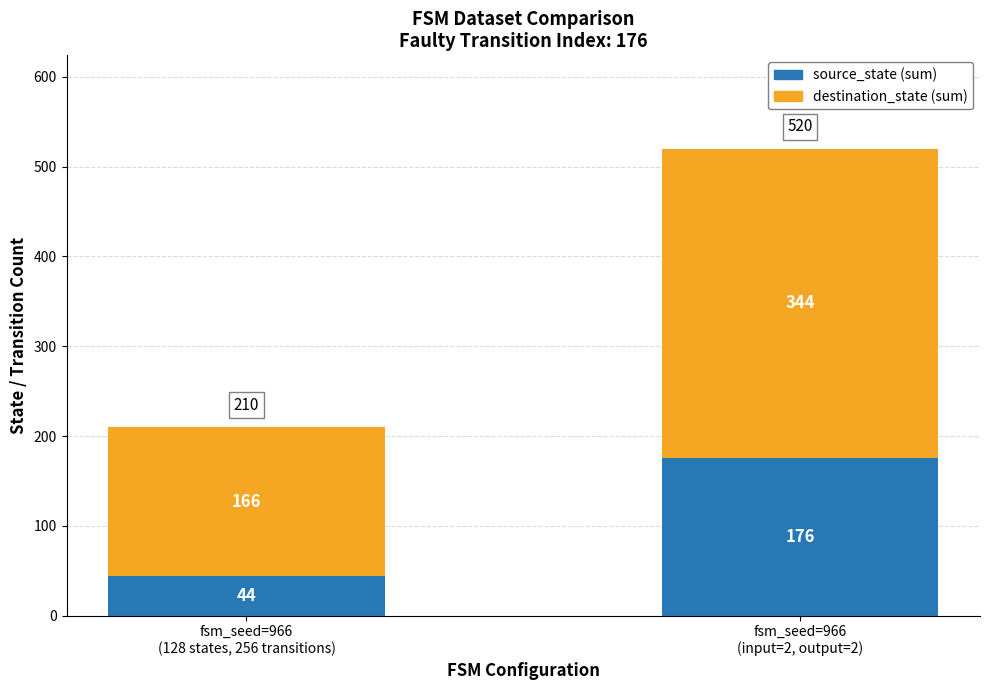

What is the difference between the maximum and minimum values in the source_state (sum) series?

132